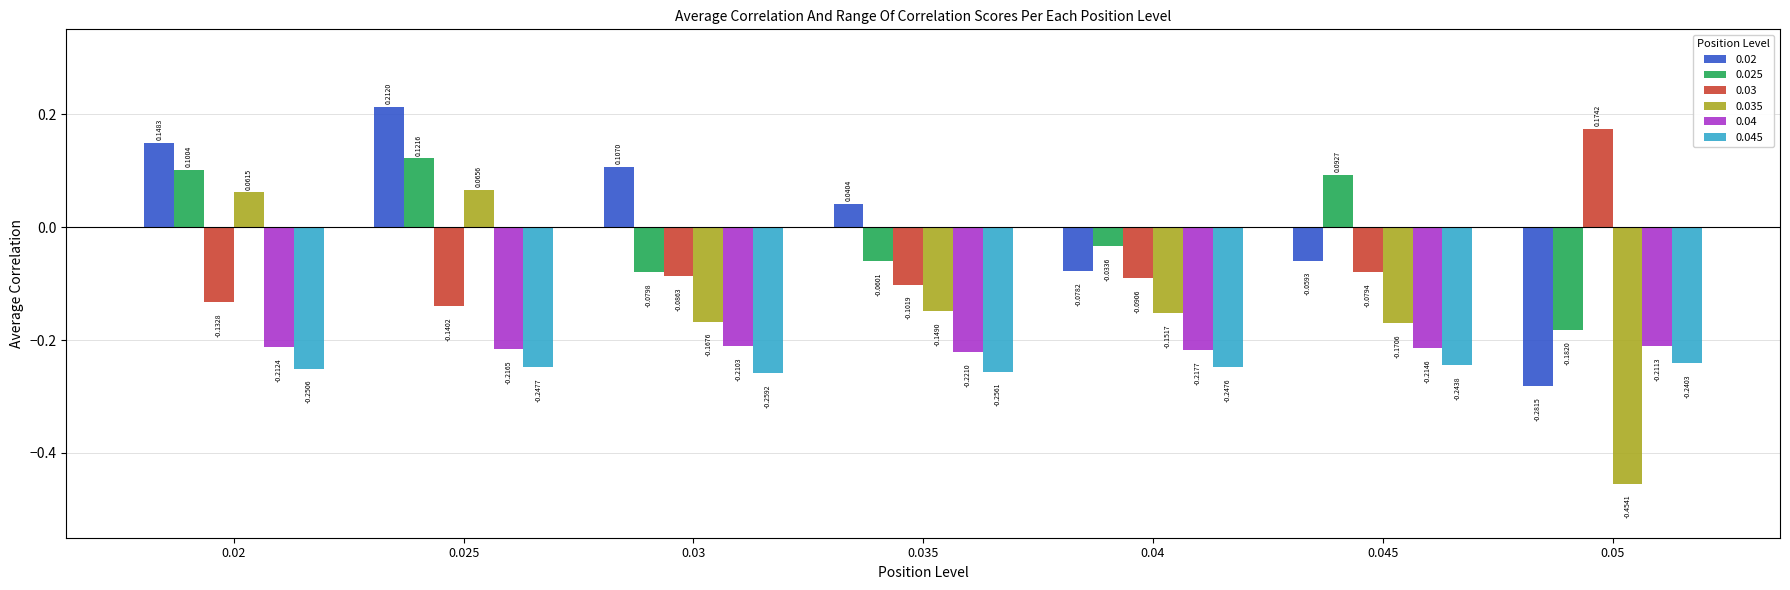

At which category is the sum across all series the highest?

0.025